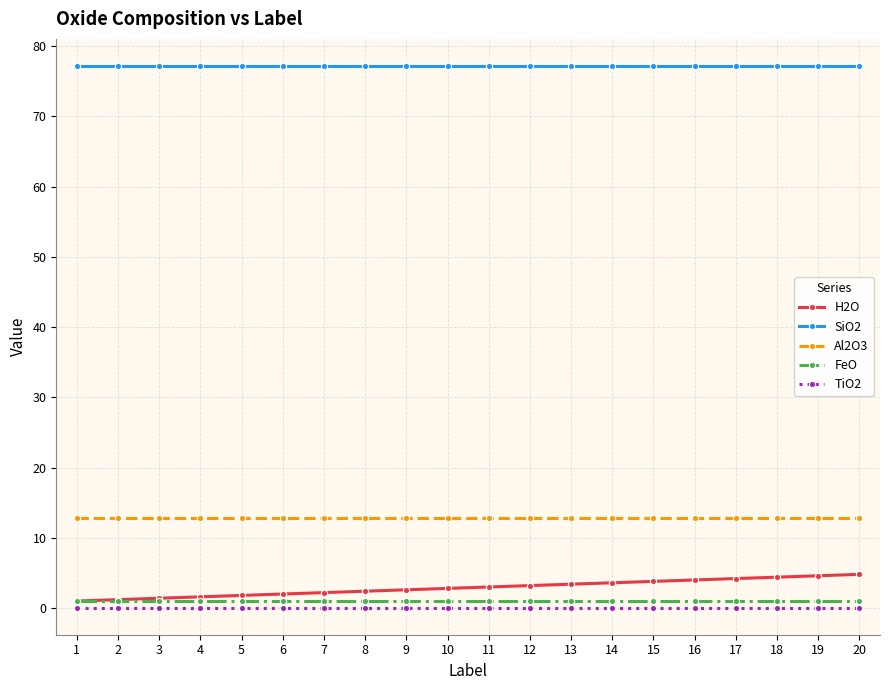

What value does the FeO series have at 4?

0.9